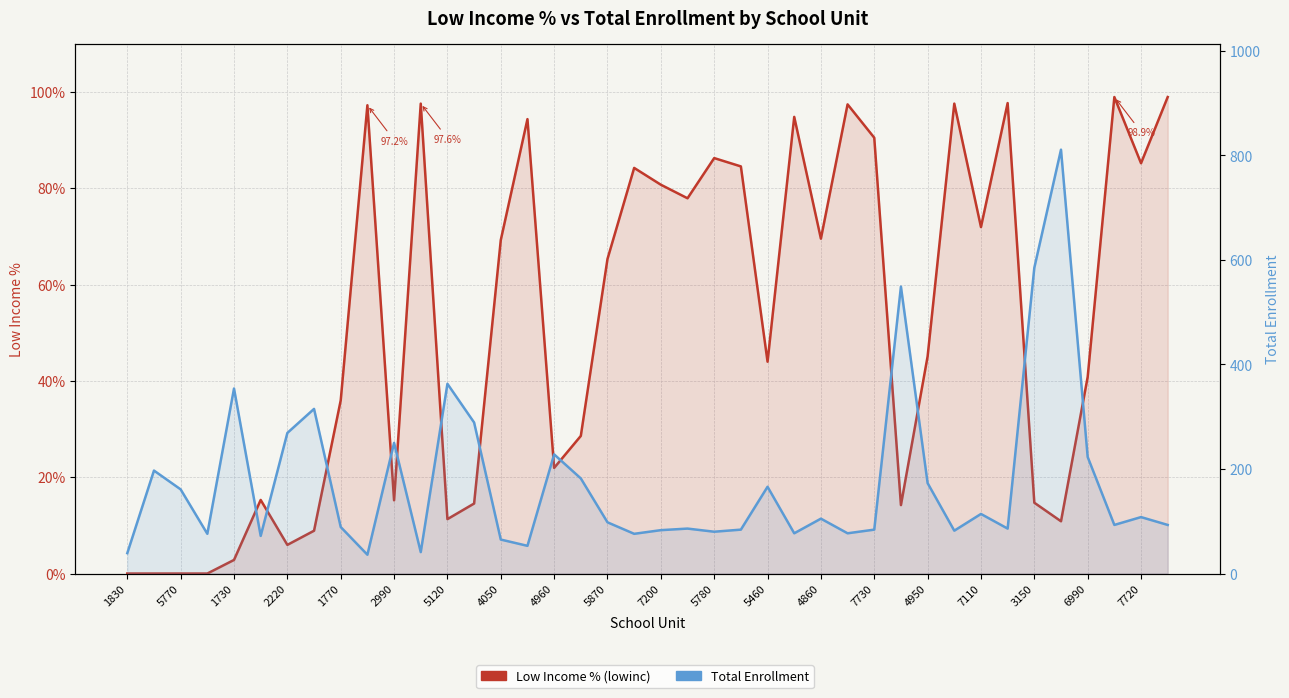

In Low Income % (lowinc), how many points are higher than both neighbors (excluding endpoints)?

11